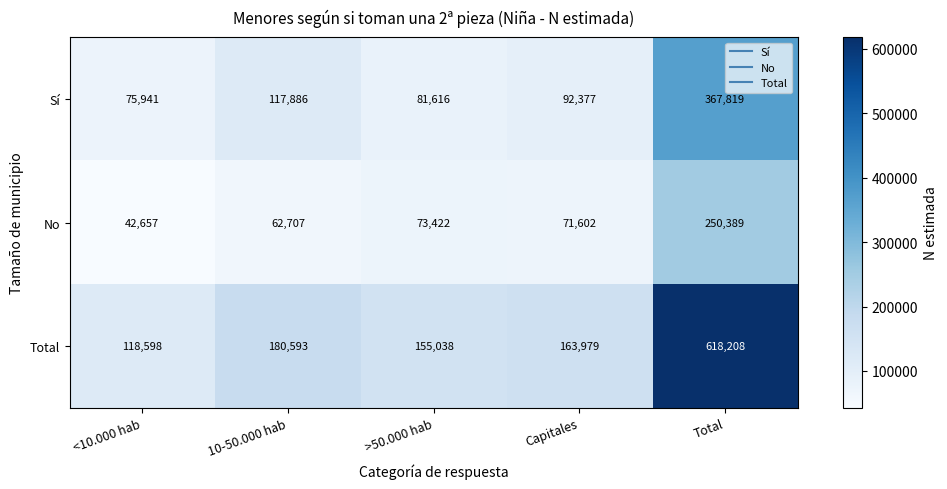

Which series changed the most between Capitales and Total?

Total